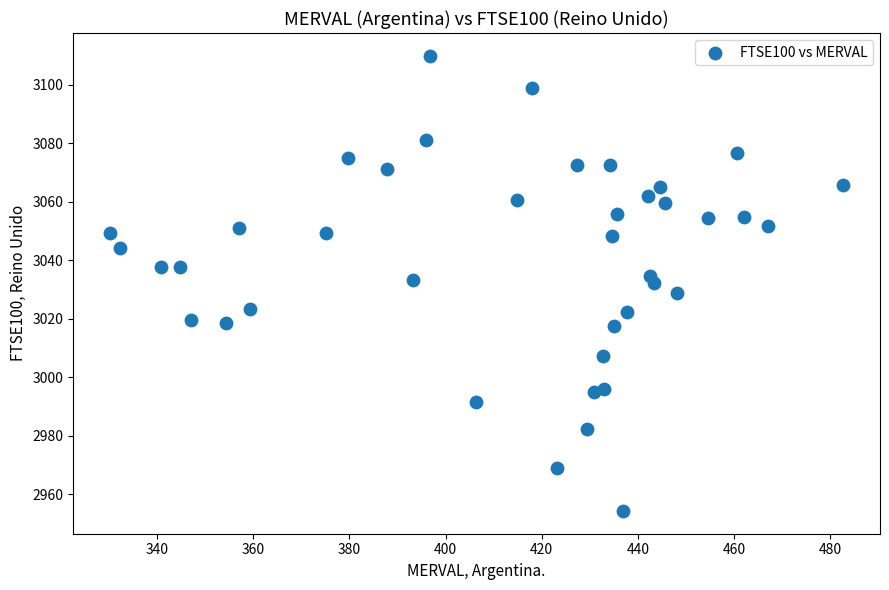

What is the range of Y values (max minus min)?

155.7